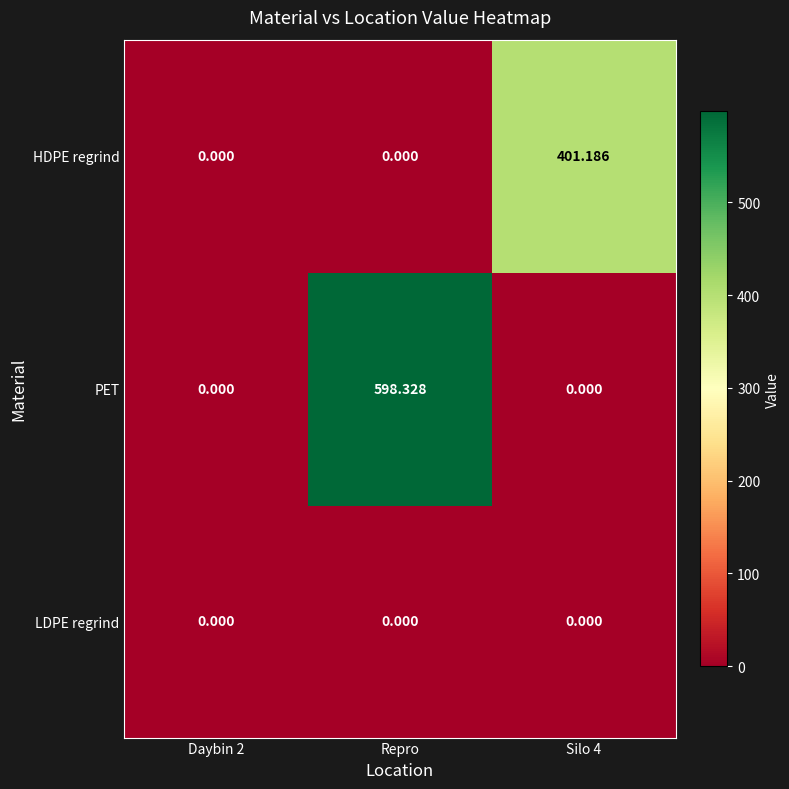

At which category is the sum across all series the highest?

Repro